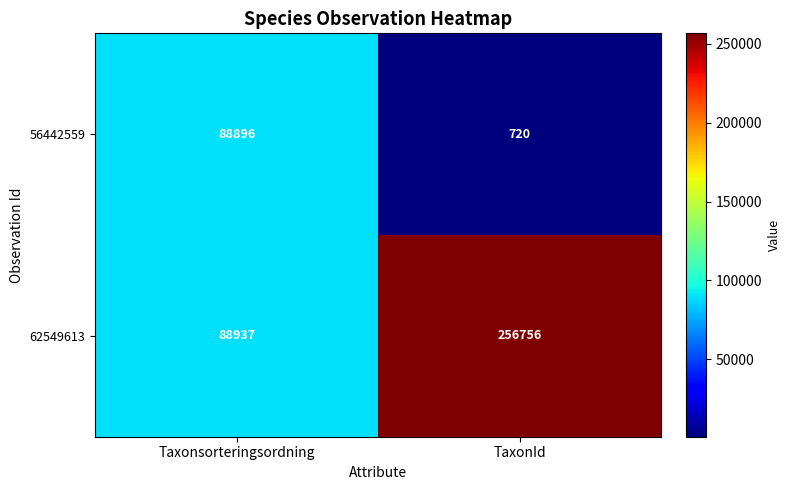

At which label does 56442559 reach its peak?

Taxonsorteringsordning